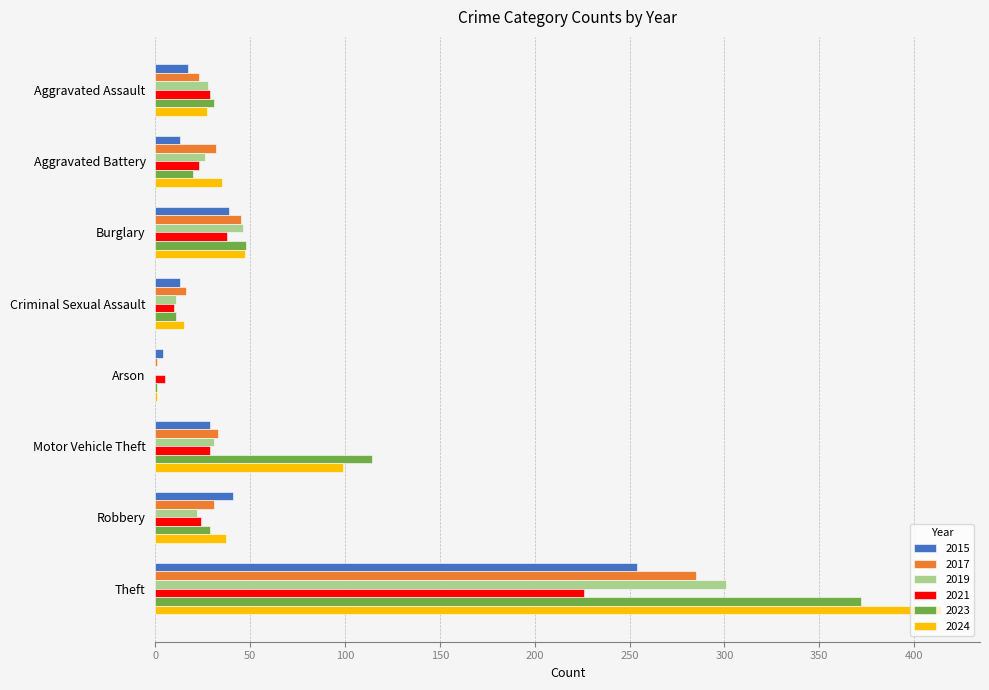

At which category is the sum across all series the highest?

Theft